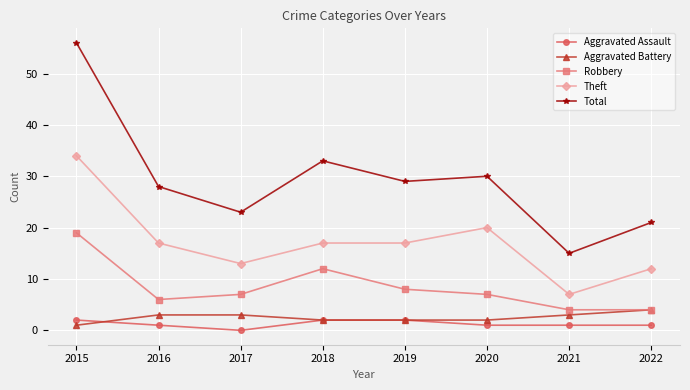

Which label corresponds to the smallest value in the chart?

2017